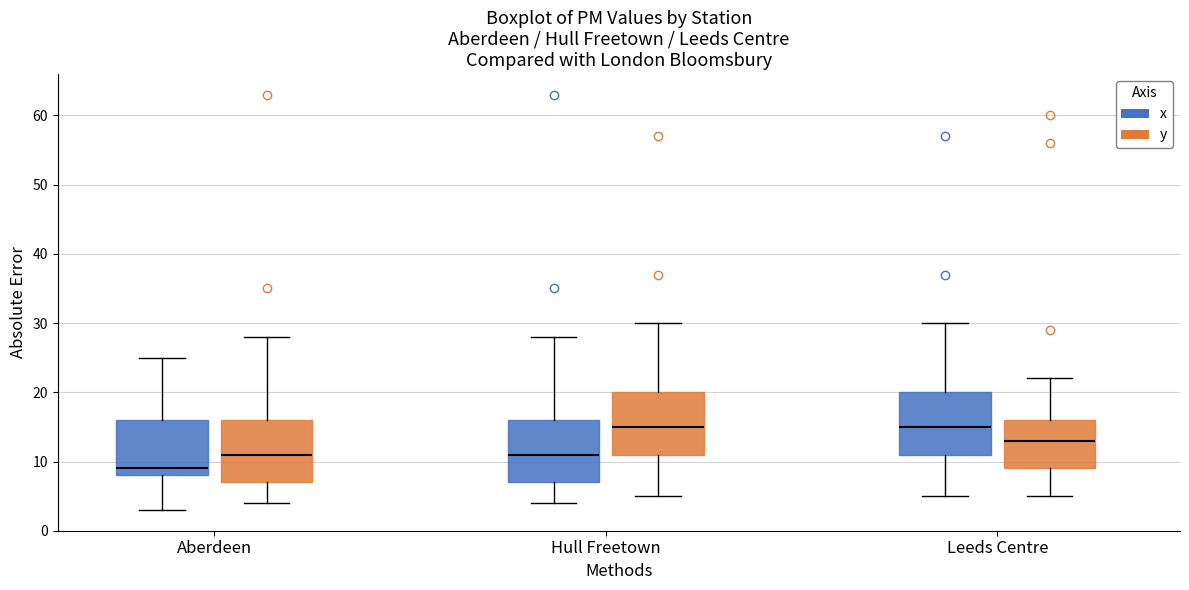

Reading left to right, read every box against the y-axis: the position of its median line, the range the box covers, and the ends of its whiskers. The values are not printed on the chart, so give them approximately, as read against the axis.

Aberdeen (x): median 9, box 8 to 16, whiskers 3 to 25
Aberdeen (y): median 11, box 7 to 16, whiskers 4 to 28
Hull Freetown (x): median 11, box 7 to 16, whiskers 4 to 28
Hull Freetown (y): median 15, box 11 to 20, whiskers 5 to 30
Leeds Centre (x): median 15, box 11 to 20, whiskers 5 to 30
Leeds Centre (y): median 13, box 9 to 16, whiskers 5 to 22